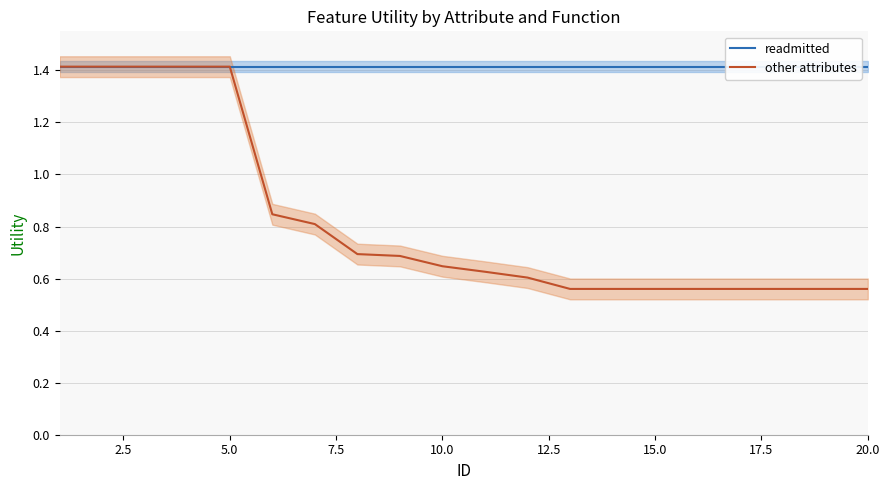

True or false: other attributes and readmitted cross at least once.

False